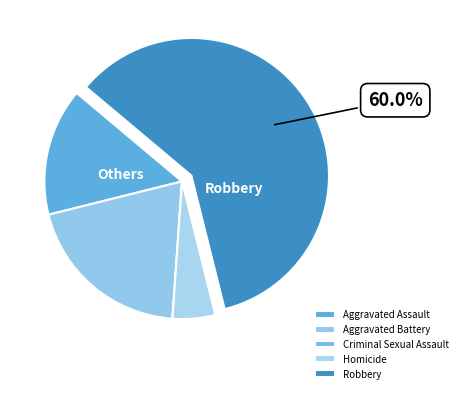

What is the change in value from Aggravated Assault to Homicide?

-2